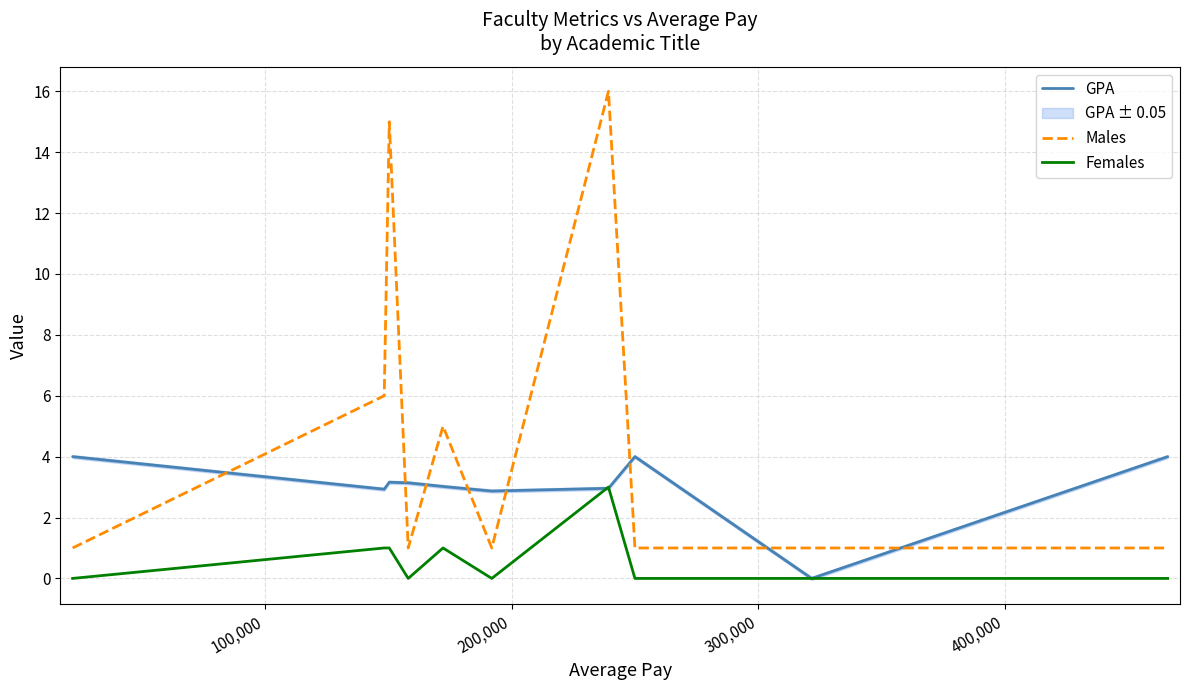

True or false: Males and Females intersect in this chart.

False